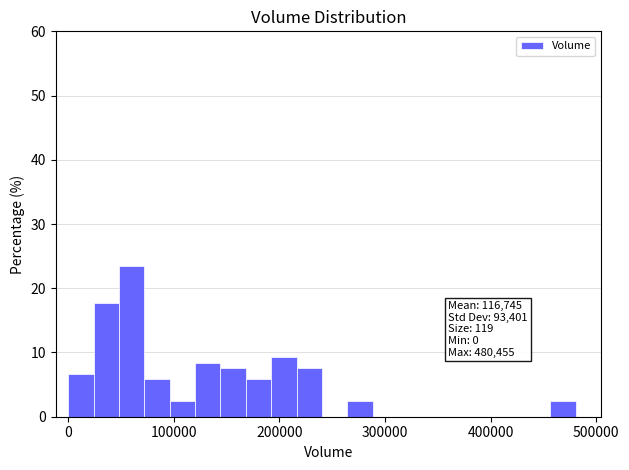

Around what value on the x-axis is the tallest bar? Give the approximate position of its centre, as read against the axis.

60000